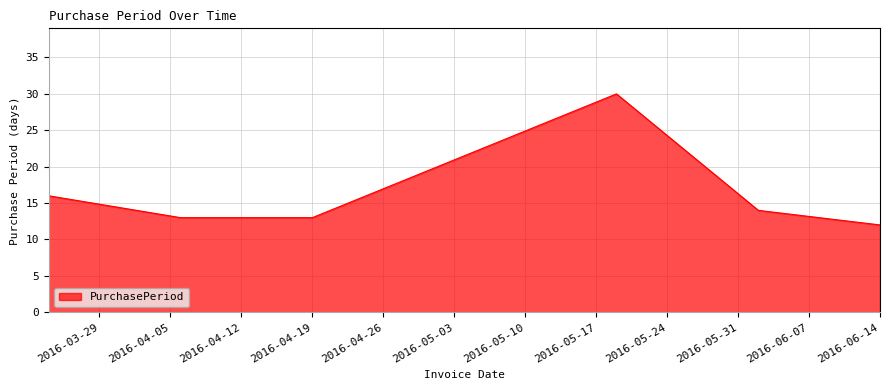

What is the maximum value shown in the chart?

30